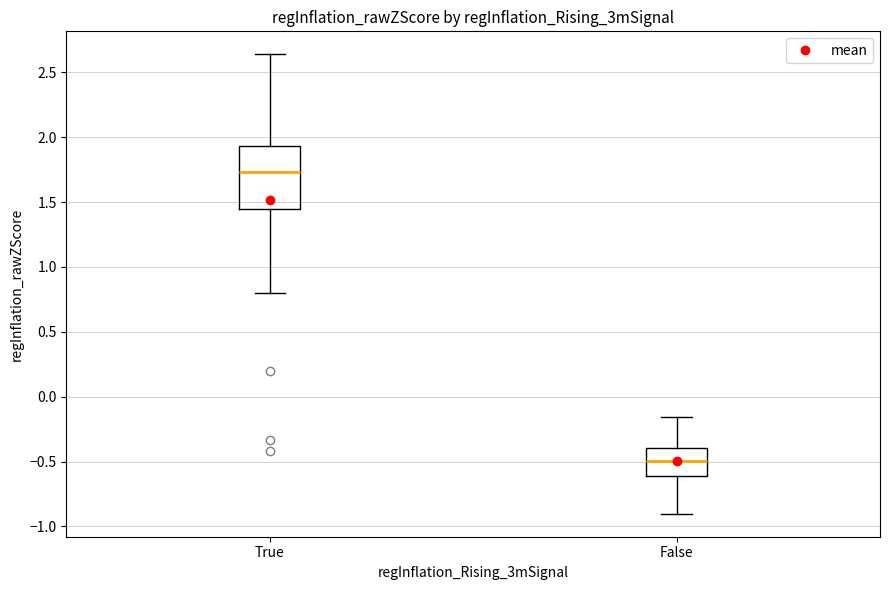

Which box is the tallest, from its lower edge to its upper edge?

True